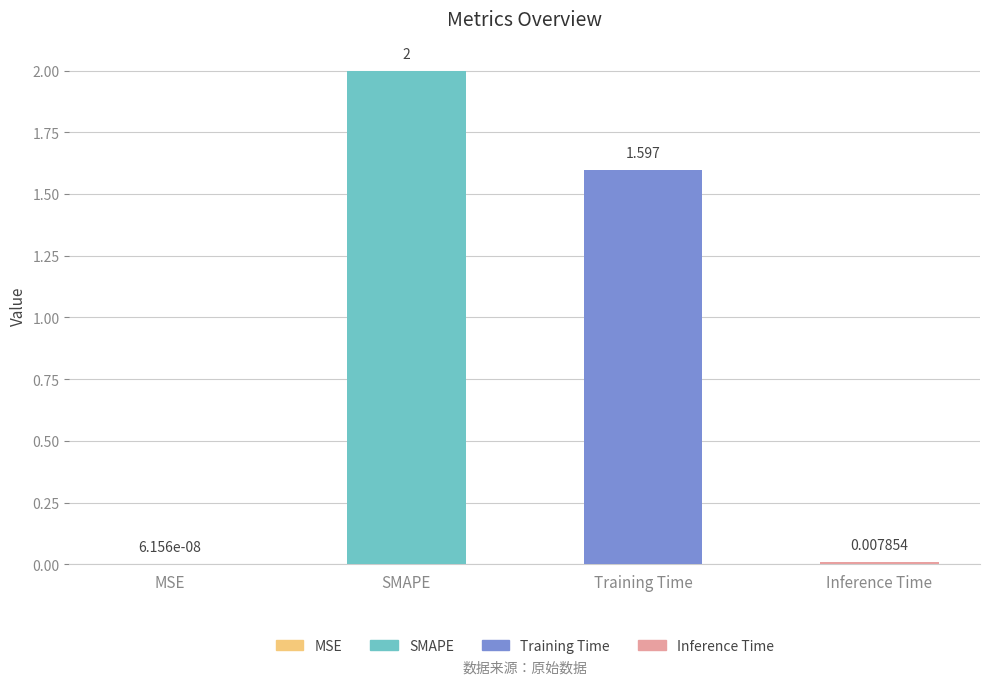

What is the approximate value at Training Time?

1.6